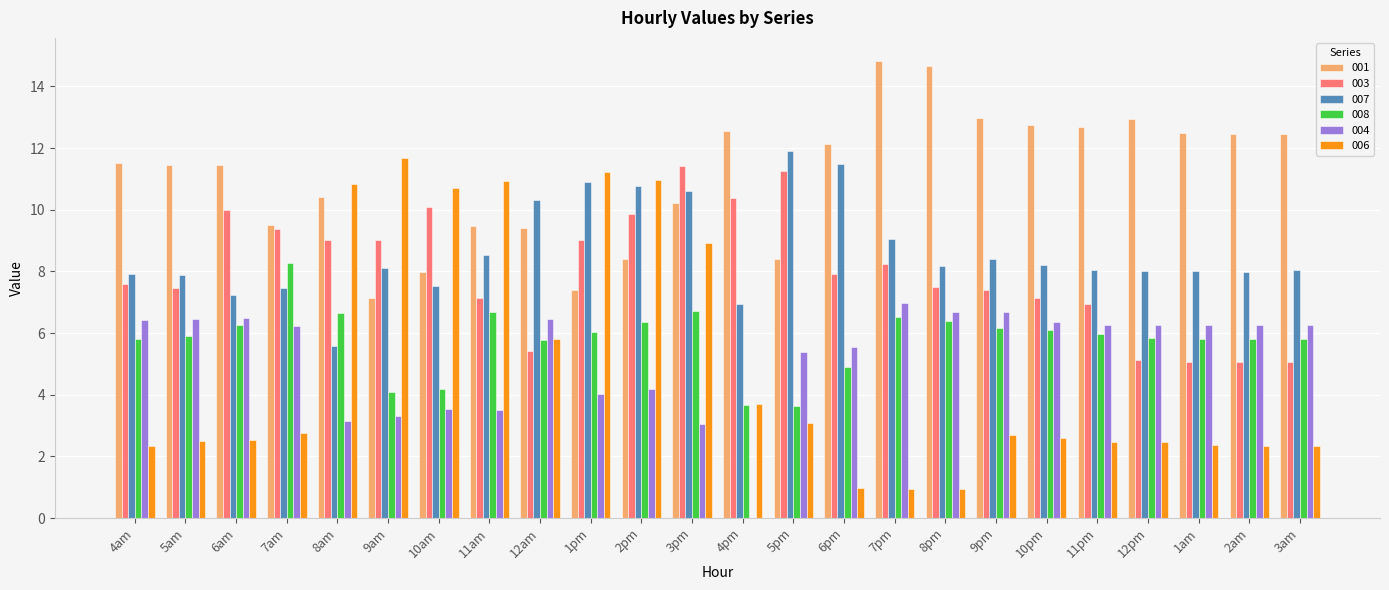

Are the bars grouped side by side (vs. stacked)?

Yes